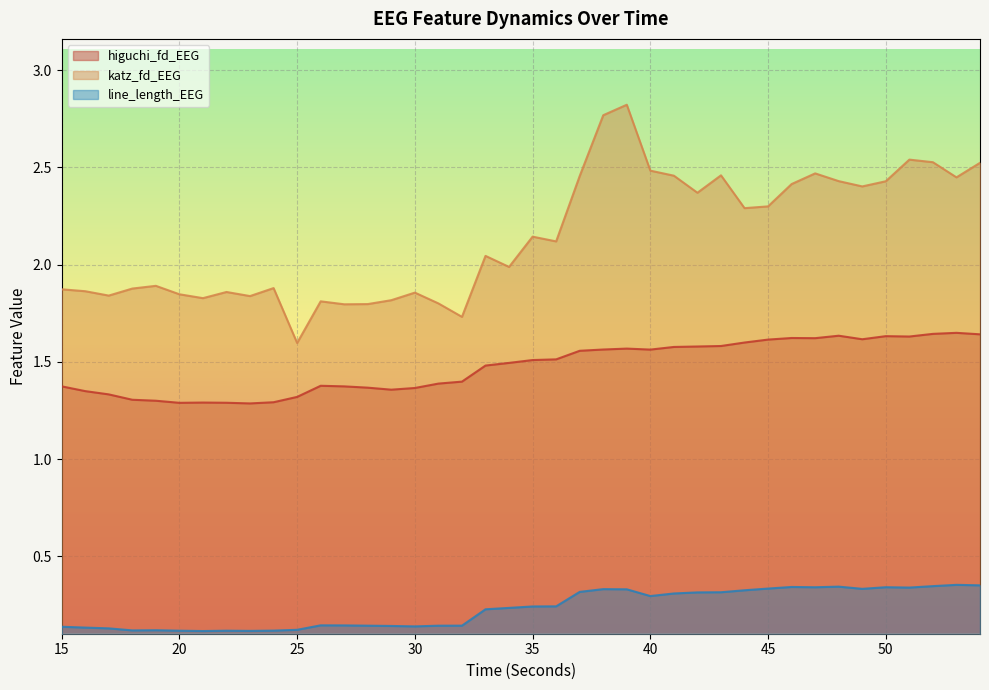

True or false: line_length_EEG has more than 0 points higher than both neighbors.

True